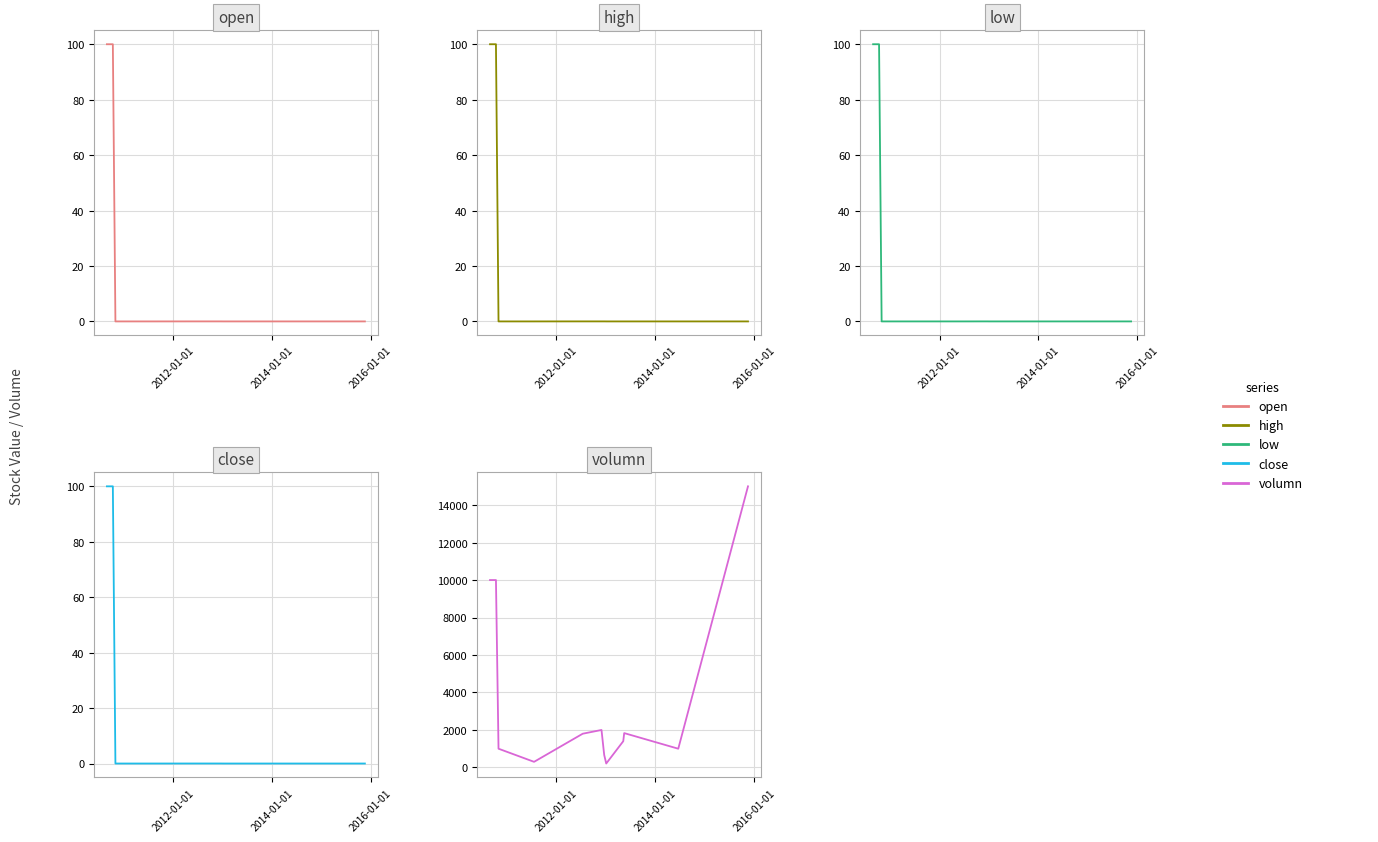

Does the chart have visible grid lines?

Yes